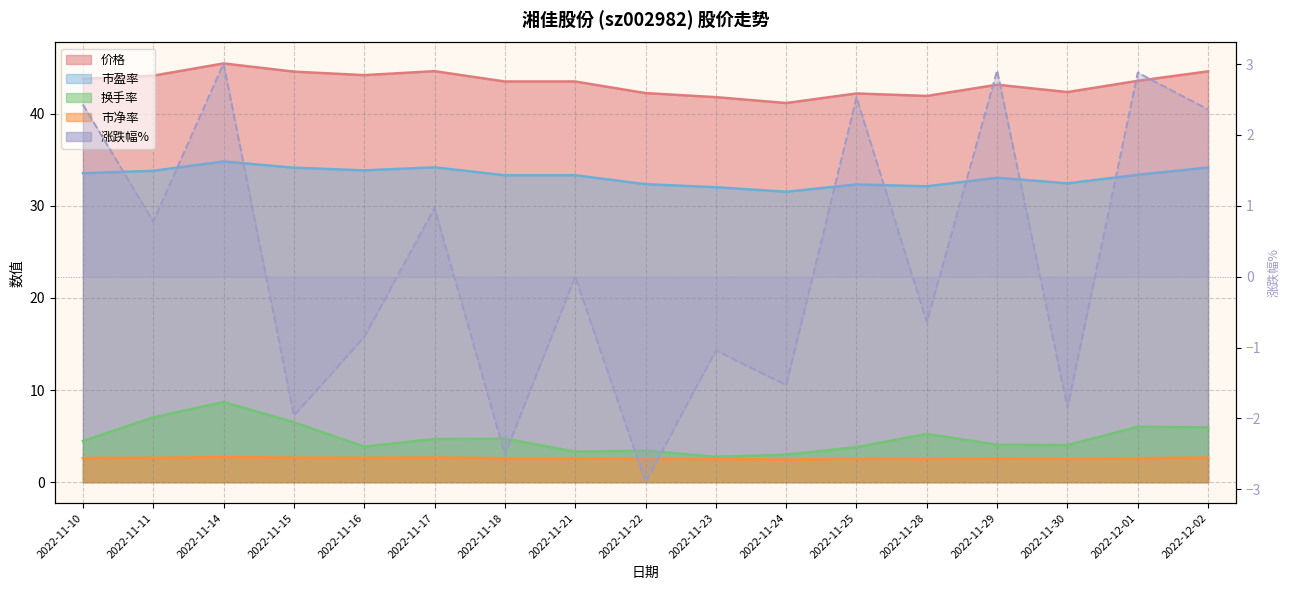

How many data points does each series have?

17